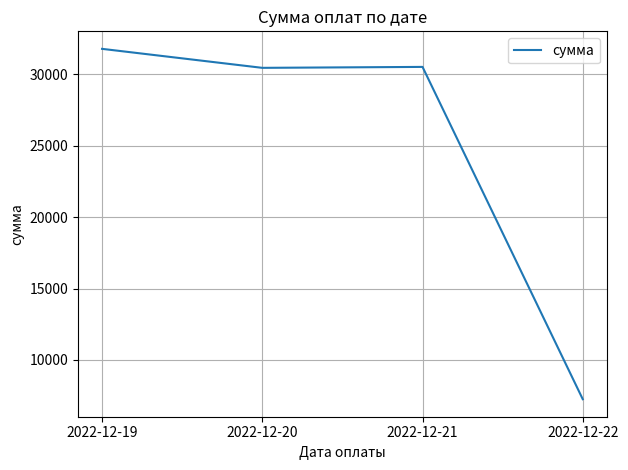

What is the ratio of the value at 2022-12-20 to the value at 2022-12-22?

4.2